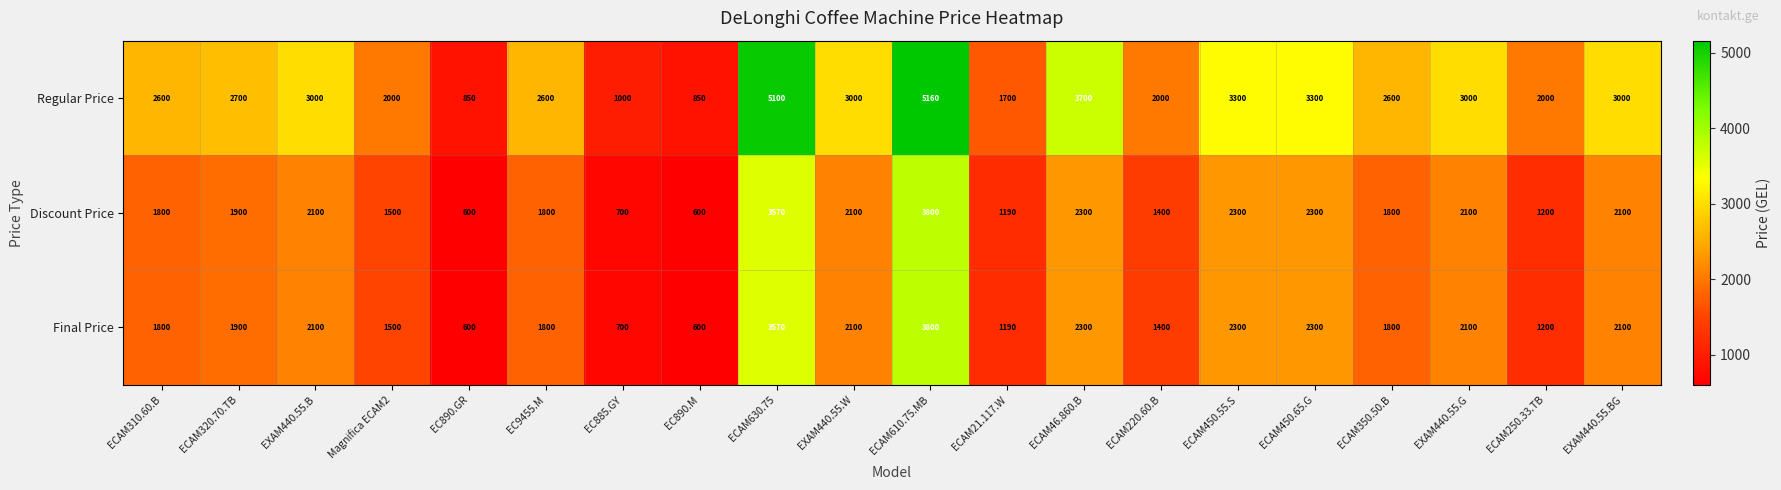

What is the smallest value displayed?

600